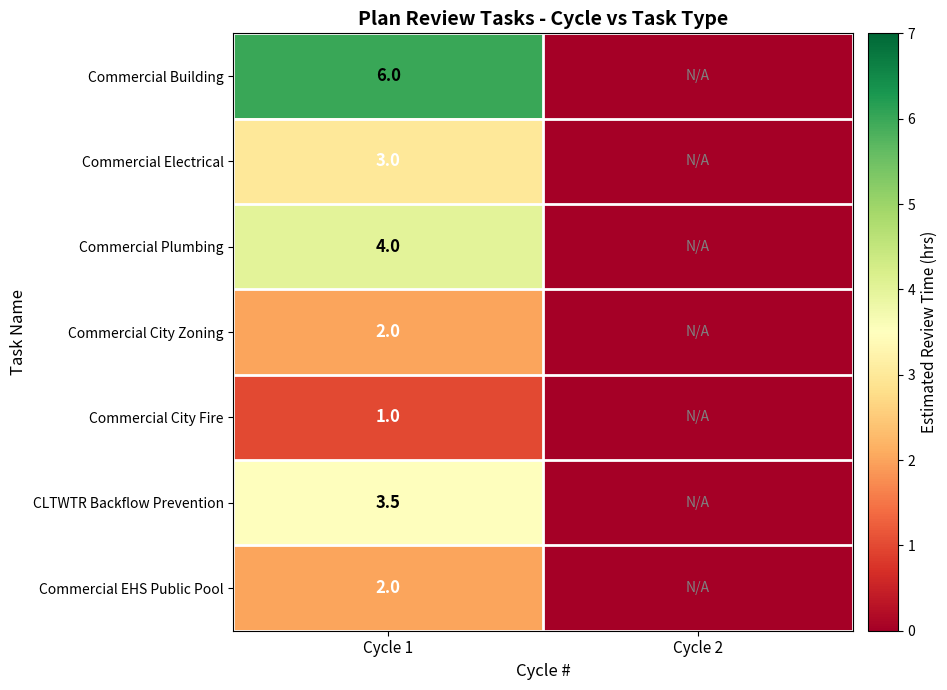

Which has a higher value, Cycle 2 or Cycle 1?

Cycle 1